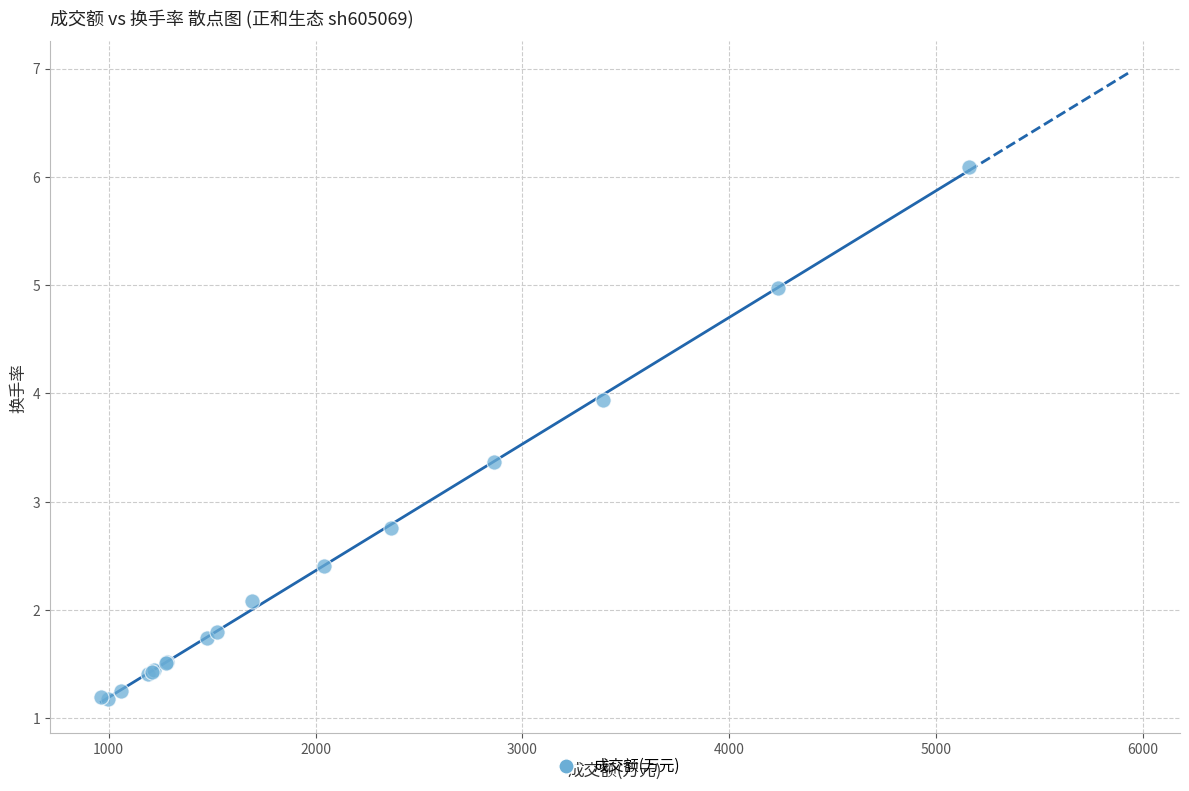

What Y value in the scatter plot is closest to 3?

2.8